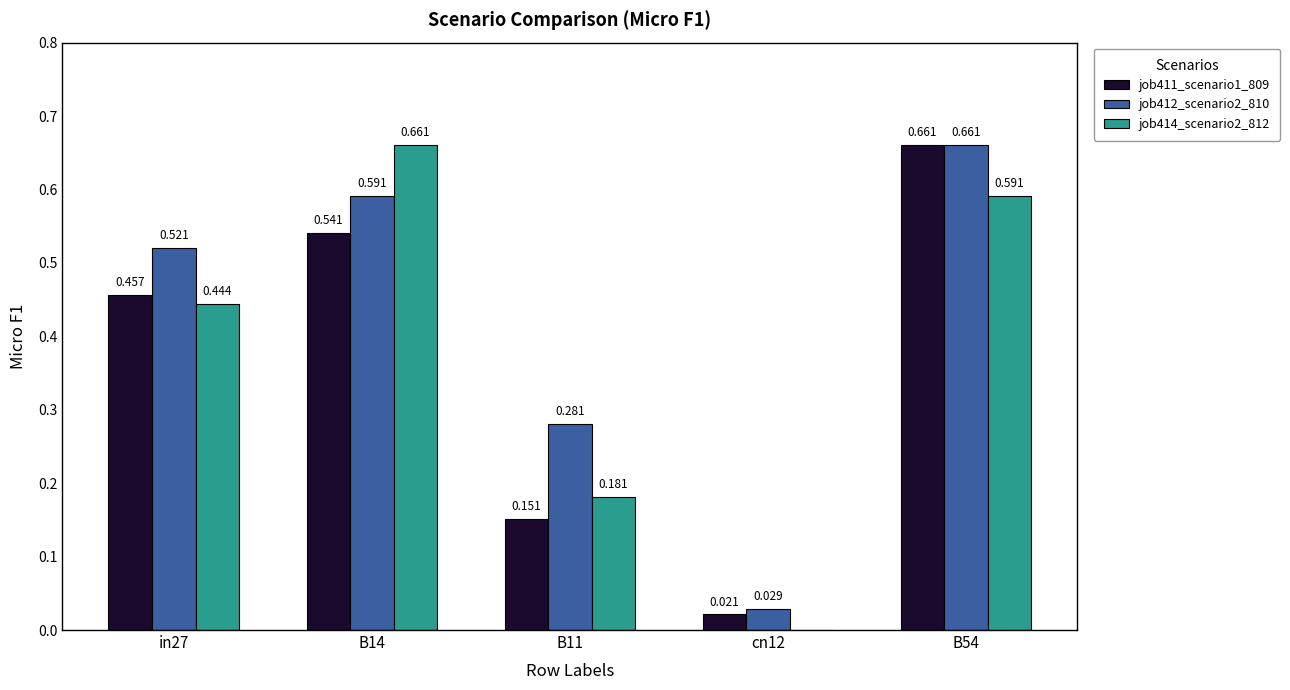

Is the value of job414_scenario2_812 at in27 greater than the value of job411_scenario1_809 at B14?

No